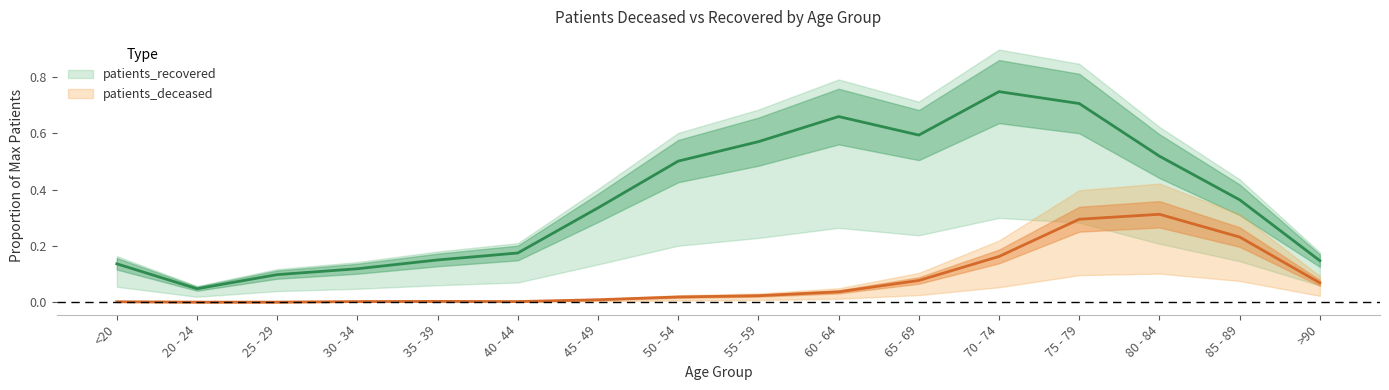

What is the average value of the patients_recovered series?

0.4